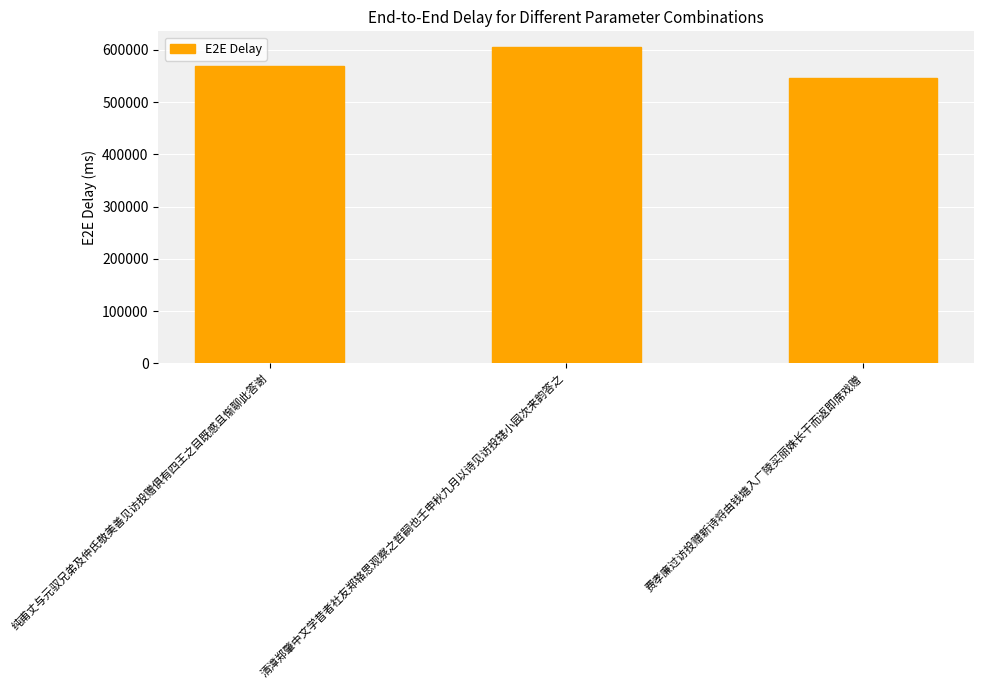

Is it true that the value at 纯甫丈与元驭兄弟及仲氏敬美善见访投赠俱有四王之目既感且惭聊此答谢 is 743907?

False